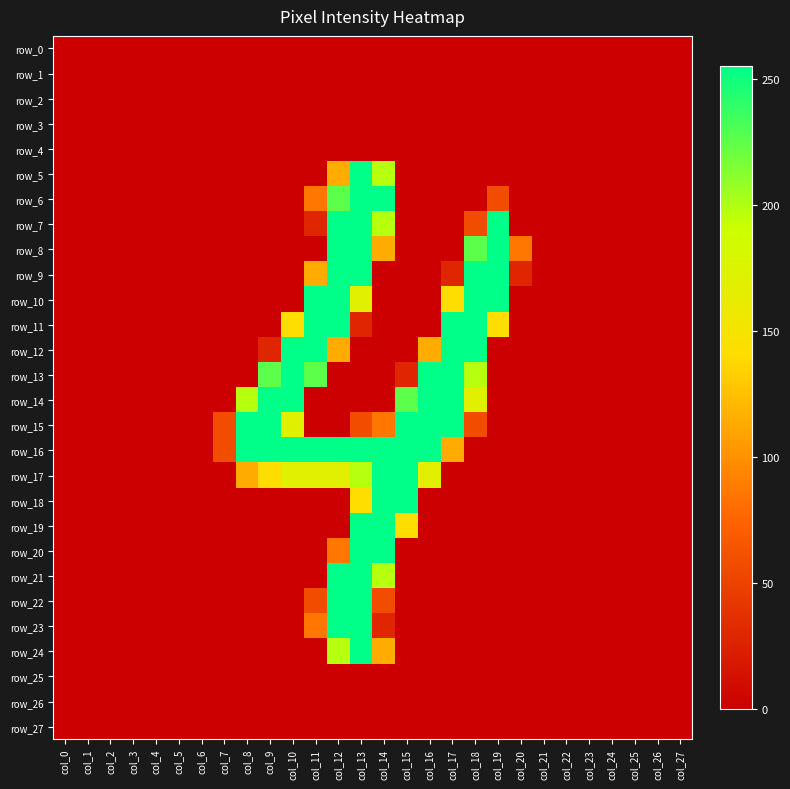

Reading left to right, what are all the values shown in this chart?

row_0: 0	0	0	0	0	0	0	0	0	0	0	0	0	0	0	0	0	0	0	0	0	0	0	0	0	0	0	0
row_1: 0	0	0	0	0	0	0	0	0	0	0	0	0	0	0	0	0	0	0	0	0	0	0	0	0	0	0	0
row_2: 0	0	0	0	0	0	0	0	0	0	0	0	0	0	0	0	0	0	0	0	0	0	0	0	0	0	0	0
row_3: 0	0	0	0	0	0	0	0	0	0	0	0	0	0	0	0	0	0	0	0	0	0	0	0	0	0	0	0
row_4: 0	0	0	0	0	0	0	0	0	0	0	0	0	0	0	0	0	0	0	0	0	0	0	0	0	0	0	0
row_5: 0	0	0	0	0	0	0	0	0	0	0	0	114	255	198	0	0	0	0	0	0	0	0	0	0	0	0	0
row_6: 0	0	0	0	0	0	0	0	0	0	0	86	226	255	255	0	0	0	0	57	0	0	0	0	0	0	0	0
row_7: 0	0	0	0	0	0	0	0	0	0	0	29	255	255	198	0	0	0	57	255	0	0	0	0	0	0	0	0
row_8: 0	0	0	0	0	0	0	0	0	0	0	0	255	255	114	0	0	0	226	255	86	0	0	0	0	0	0	0
row_9: 0	0	0	0	0	0	0	0	0	0	0	114	255	255	0	0	0	29	255	255	29	0	0	0	0	0	0	0
row_10: 0	0	0	0	0	0	0	0	0	0	0	255	255	170	0	0	0	141	255	255	0	0	0	0	0	0	0	0
row_11: 0	0	0	0	0	0	0	0	0	0	141	255	255	29	0	0	0	255	255	141	0	0	0	0	0	0	0	0
row_12: 0	0	0	0	0	0	0	0	0	29	255	255	114	0	0	0	114	255	255	0	0	0	0	0	0	0	0	0
row_13: 0	0	0	0	0	0	0	0	0	226	255	226	0	0	0	29	255	255	198	0	0	0	0	0	0	0	0	0
row_14: 0	0	0	0	0	0	0	0	198	255	255	0	0	0	0	226	255	255	170	0	0	0	0	0	0	0	0	0
row_15: 0	0	0	0	0	0	0	57	255	255	170	0	0	57	86	255	255	255	57	0	0	0	0	0	0	0	0	0
row_16: 0	0	0	0	0	0	0	57	255	255	255	255	255	255	255	255	255	114	0	0	0	0	0	0	0	0	0	0
row_17: 0	0	0	0	0	0	0	0	114	141	170	170	170	198	255	255	170	0	0	0	0	0	0	0	0	0	0	0
row_18: 0	0	0	0	0	0	0	0	0	0	0	0	0	141	255	255	0	0	0	0	0	0	0	0	0	0	0	0
row_19: 0	0	0	0	0	0	0	0	0	0	0	0	0	255	255	141	0	0	0	0	0	0	0	0	0	0	0	0
row_20: 0	0	0	0	0	0	0	0	0	0	0	0	86	255	255	0	0	0	0	0	0	0	0	0	0	0	0	0
row_21: 0	0	0	0	0	0	0	0	0	0	0	0	255	255	198	0	0	0	0	0	0	0	0	0	0	0	0	0
row_22: 0	0	0	0	0	0	0	0	0	0	0	57	255	255	57	0	0	0	0	0	0	0	0	0	0	0	0	0
row_23: 0	0	0	0	0	0	0	0	0	0	0	86	255	255	29	0	0	0	0	0	0	0	0	0	0	0	0	0
row_24: 0	0	0	0	0	0	0	0	0	0	0	0	198	255	114	0	0	0	0	0	0	0	0	0	0	0	0	0
row_25: 0	0	0	0	0	0	0	0	0	0	0	0	0	0	0	0	0	0	0	0	0	0	0	0	0	0	0	0
row_26: 0	0	0	0	0	0	0	0	0	0	0	0	0	0	0	0	0	0	0	0	0	0	0	0	0	0	0	0
row_27: 0	0	0	0	0	0	0	0	0	0	0	0	0	0	0	0	0	0	0	0	0	0	0	0	0	0	0	0